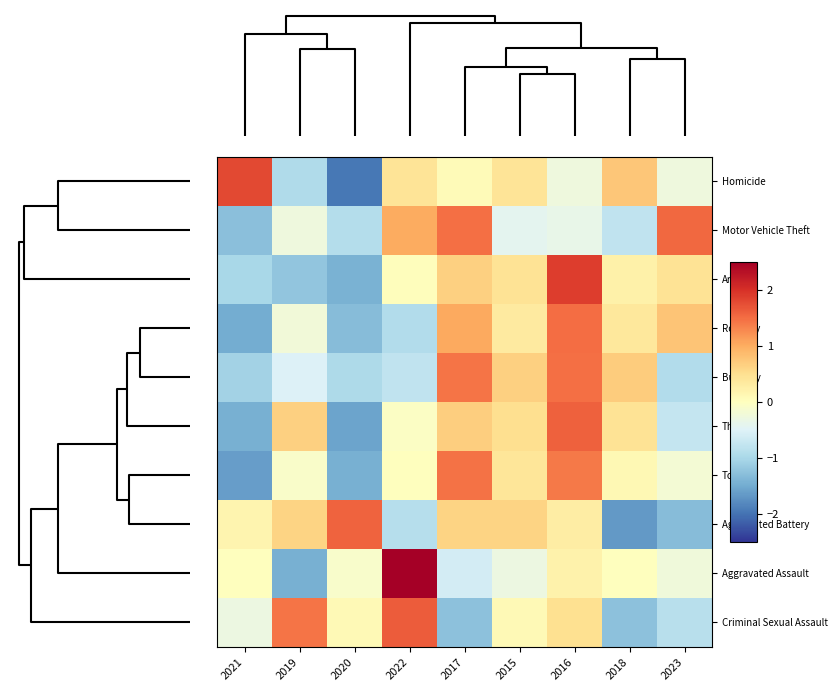

Which series has the widest spread of values?

Aggravated Assault